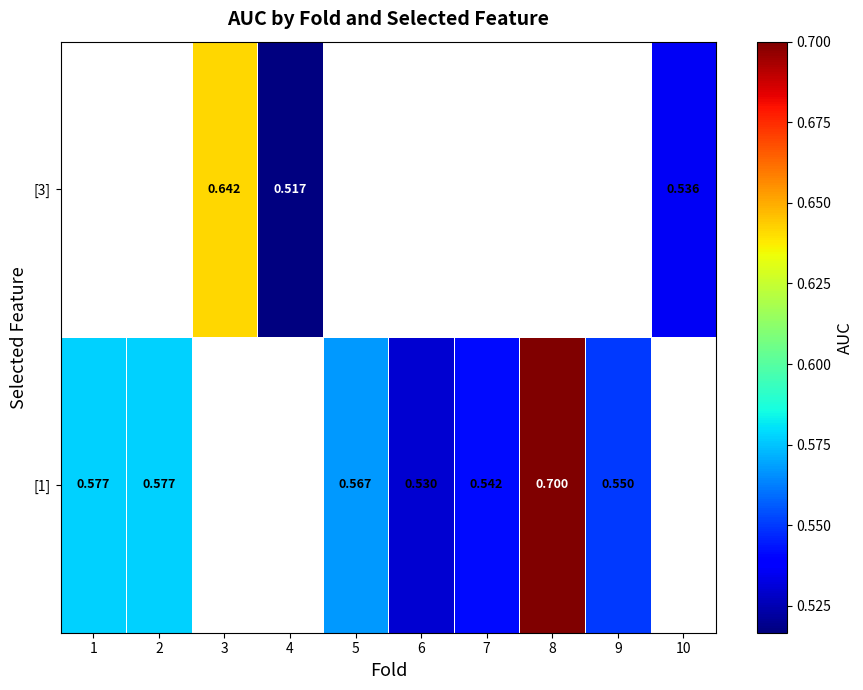

What is the minimum value shown in the chart?

0.5